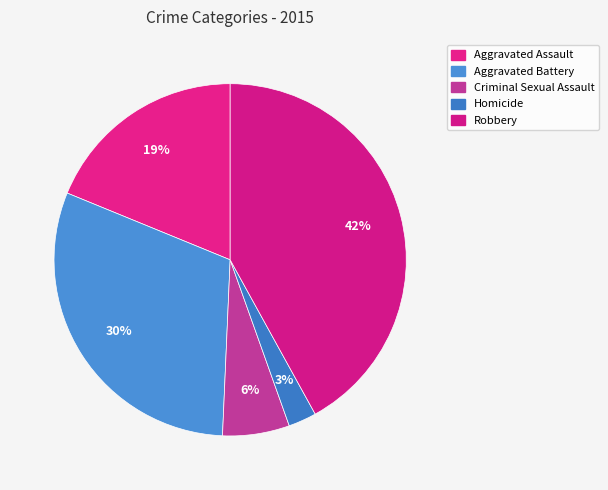

To the nearest percent, what percentage of the pie is Robbery?

42%